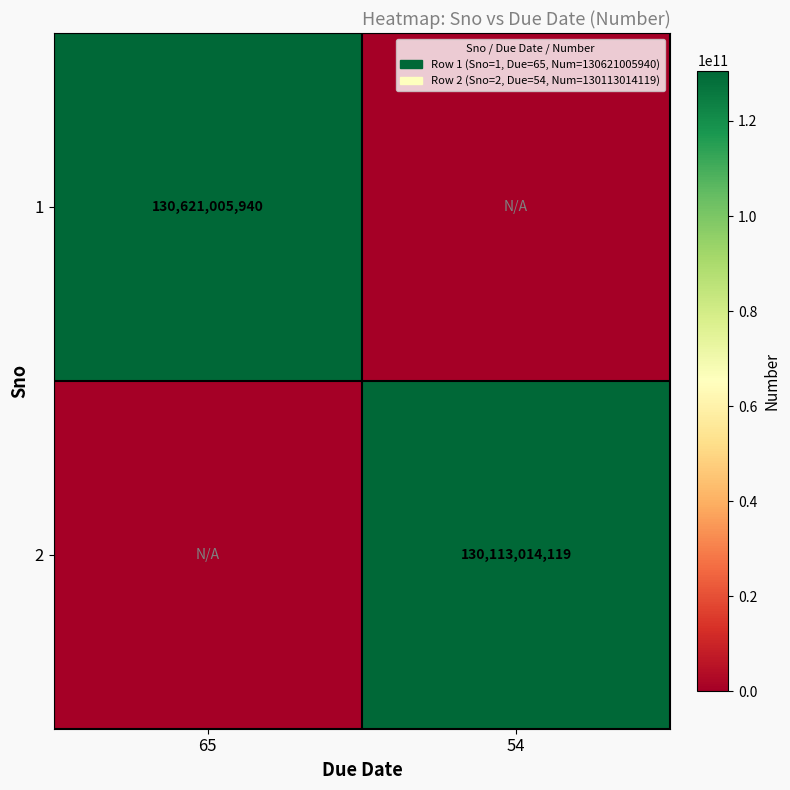

The 2 series shows 55186189942 at 54. True or false?

False